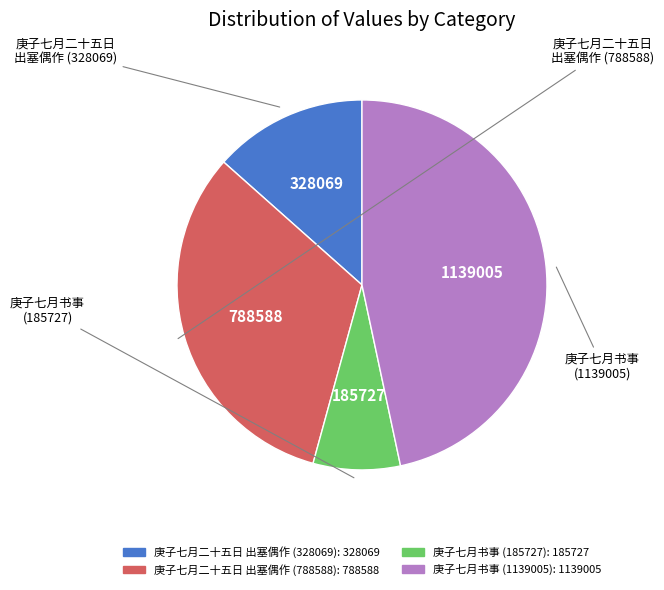

Is there a majority slice in this chart?

No